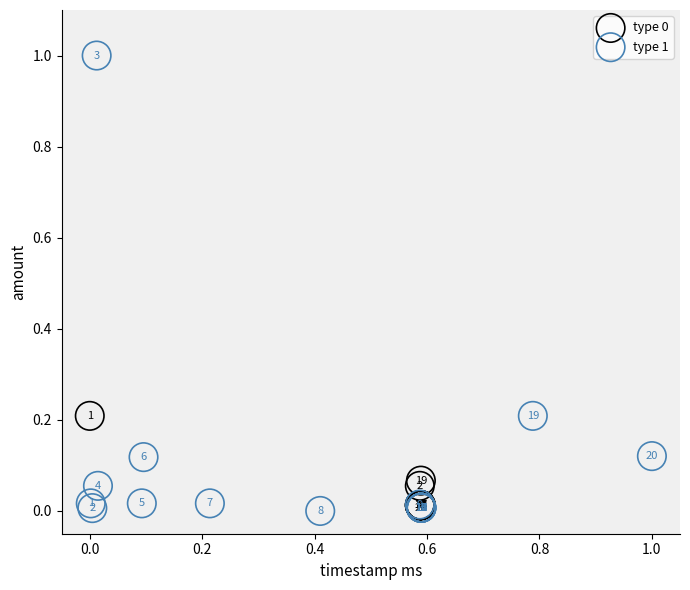

Which series reaches the maximum Y coordinate?

type 1